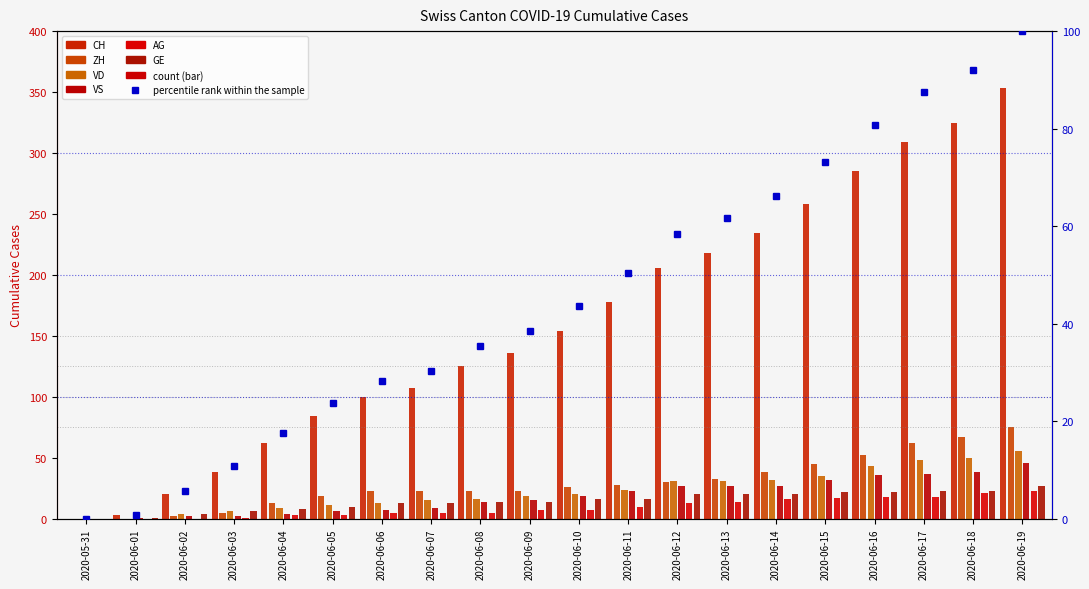

What is the label of the 10th bar from the right?

2020-06-10